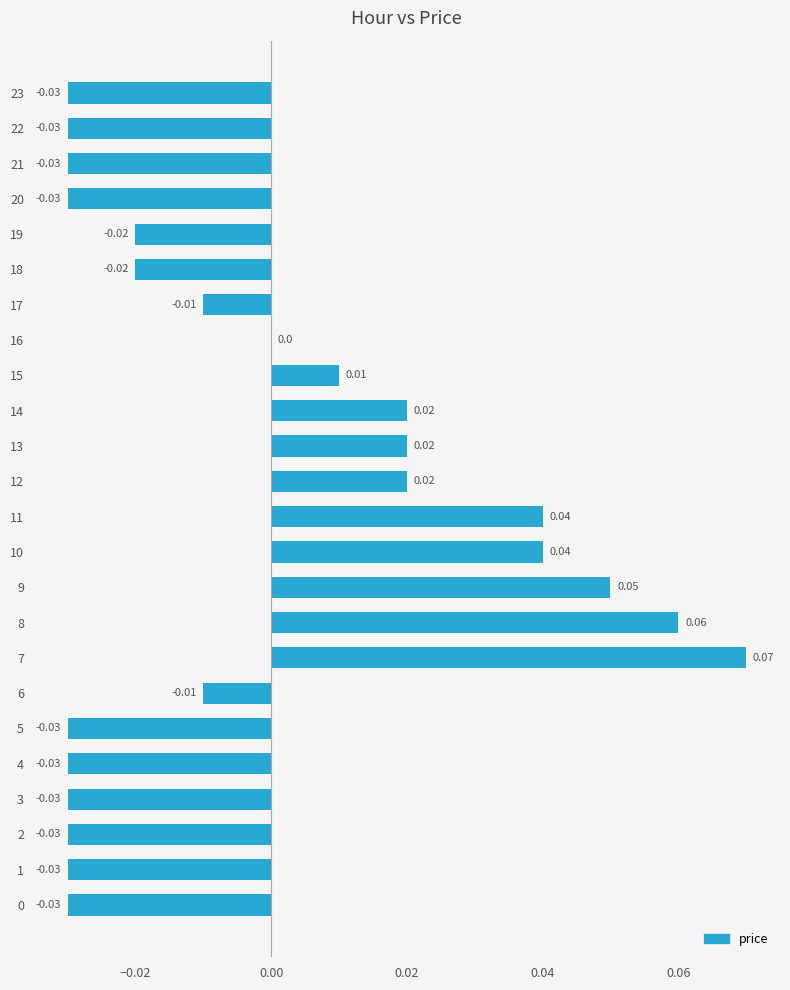

Which has a higher value, 11 or 6?

11